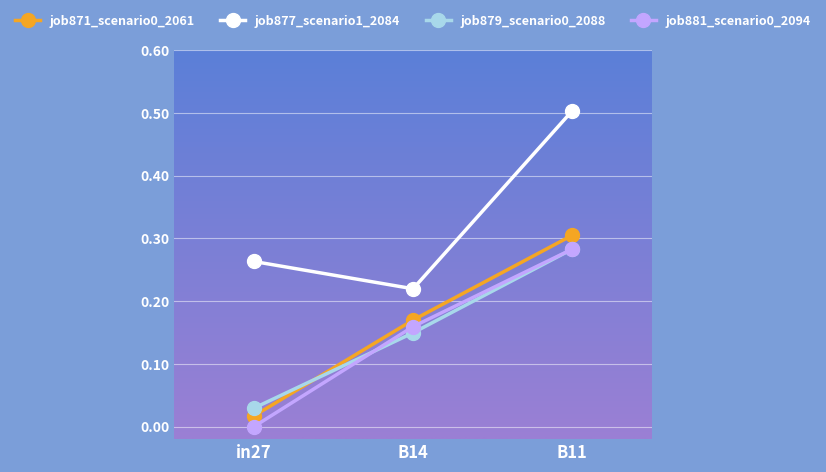

What is the label of the 1st point from the right?

B11